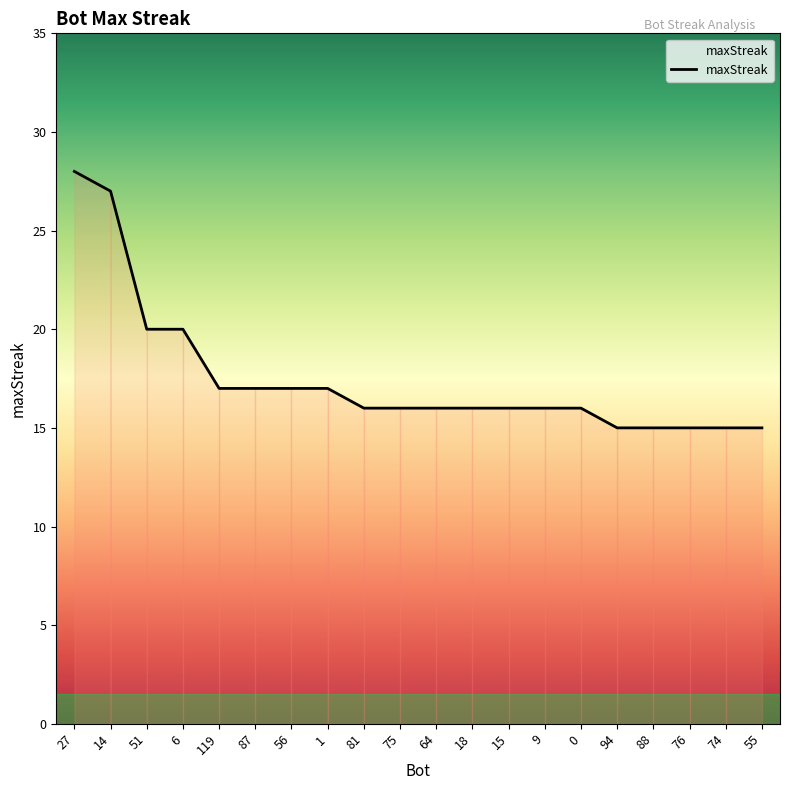

What is the approximate value at 14, to the nearest 5?

25